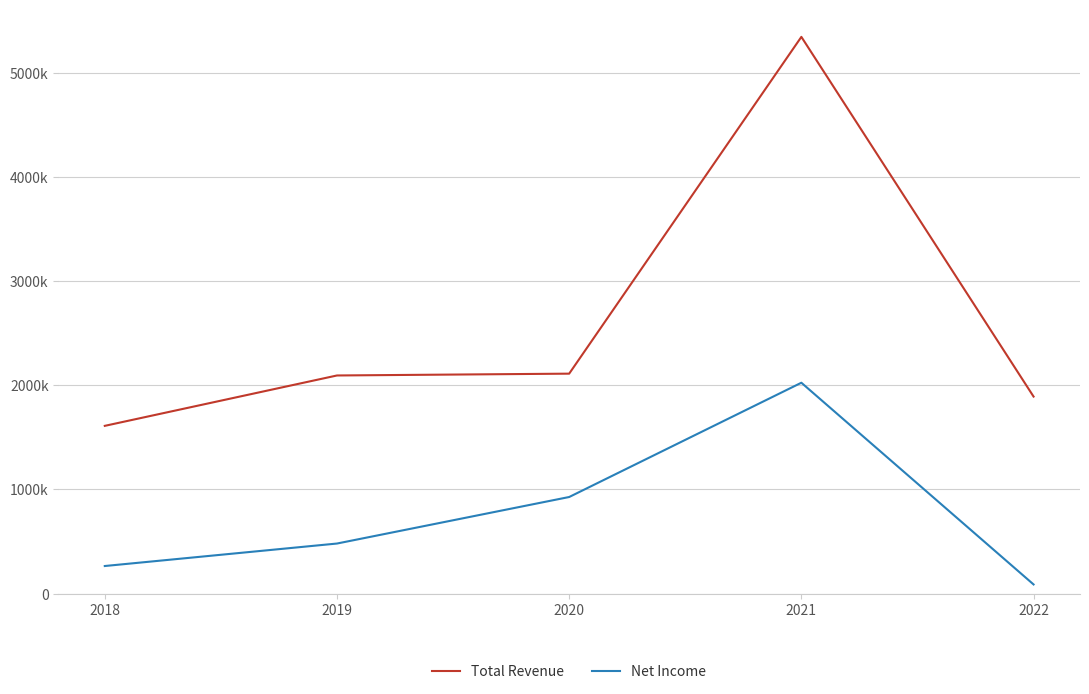

What is the difference between the maximum and minimum values in the Total Revenue series?

3737900